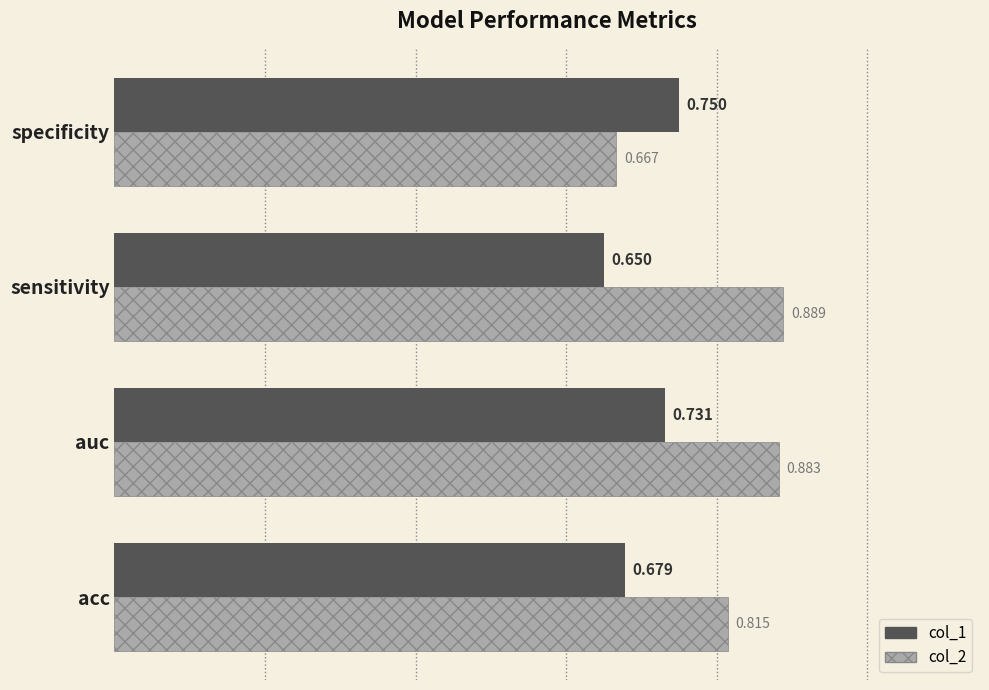

At which category is the sum across all series the highest?

auc